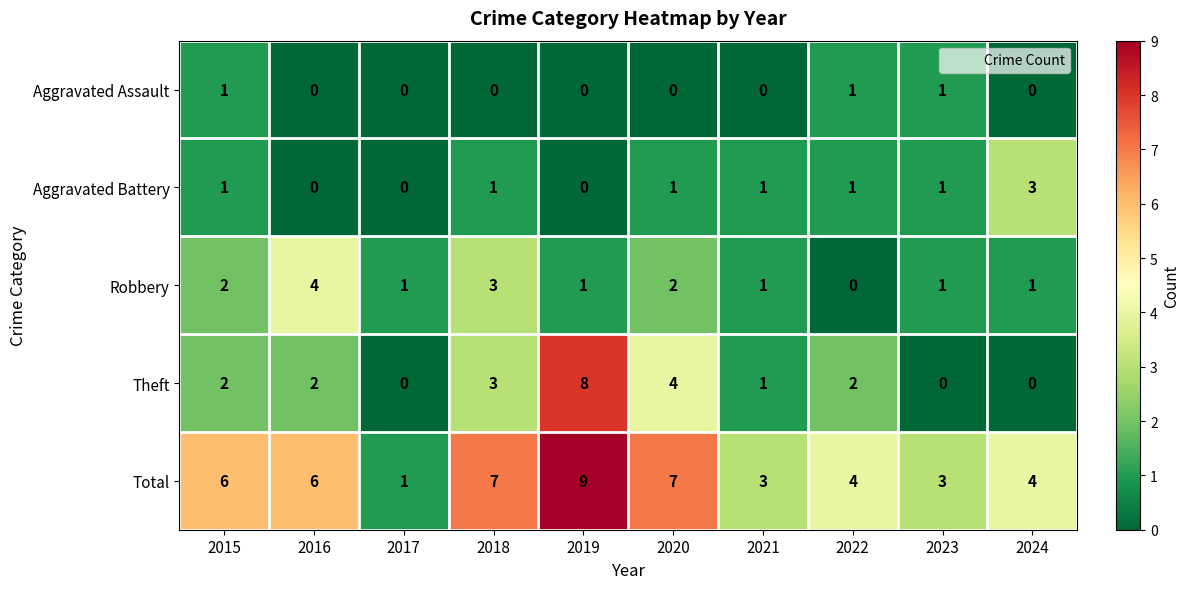

Rank the series by their maximum value, from highest to lowest.

Total, Theft, Robbery, Aggravated Battery, Aggravated Assault